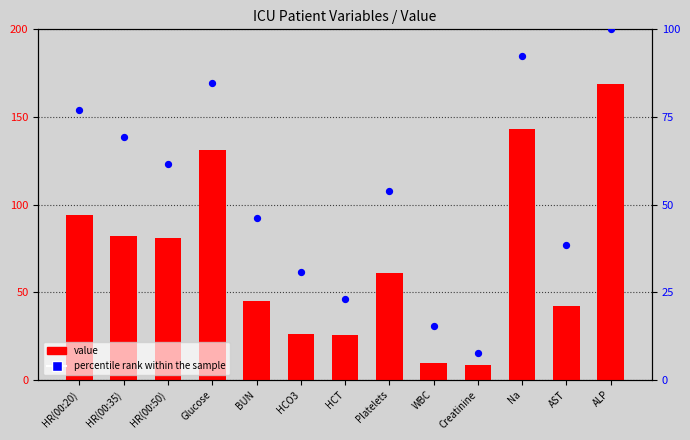

What are all the series names shown in the legend?

value, percentile rank within the sample